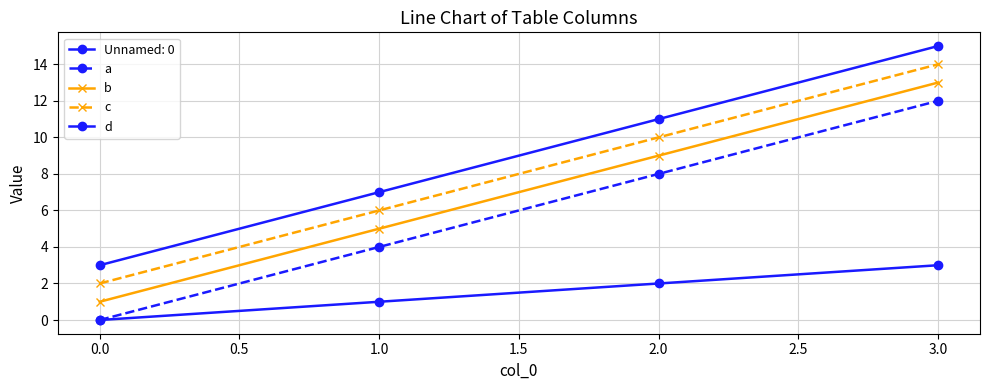

How many data points does each series have?

4